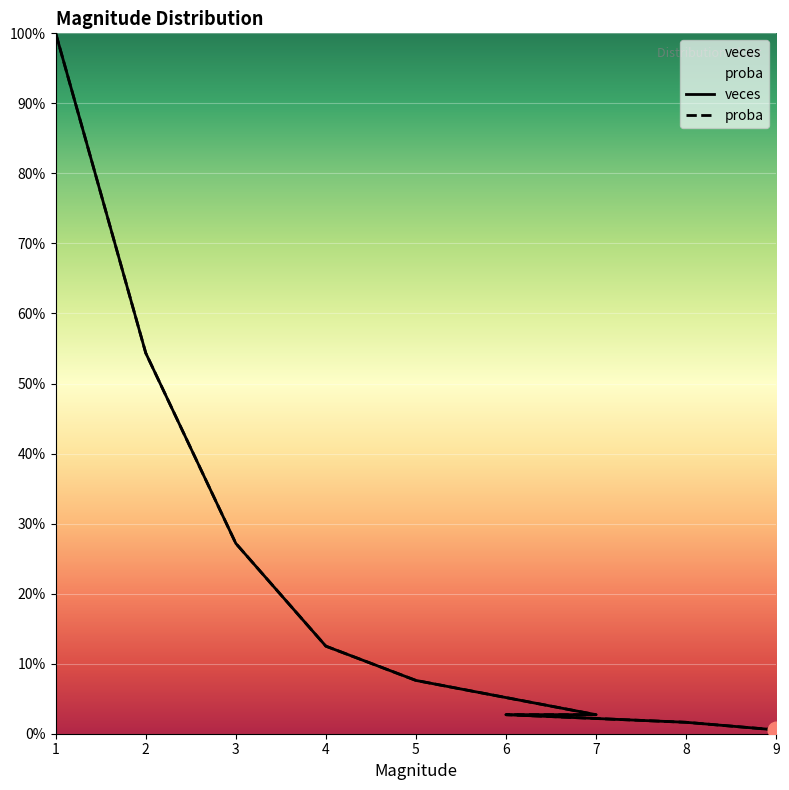

Count the number of categories in the chart.

9